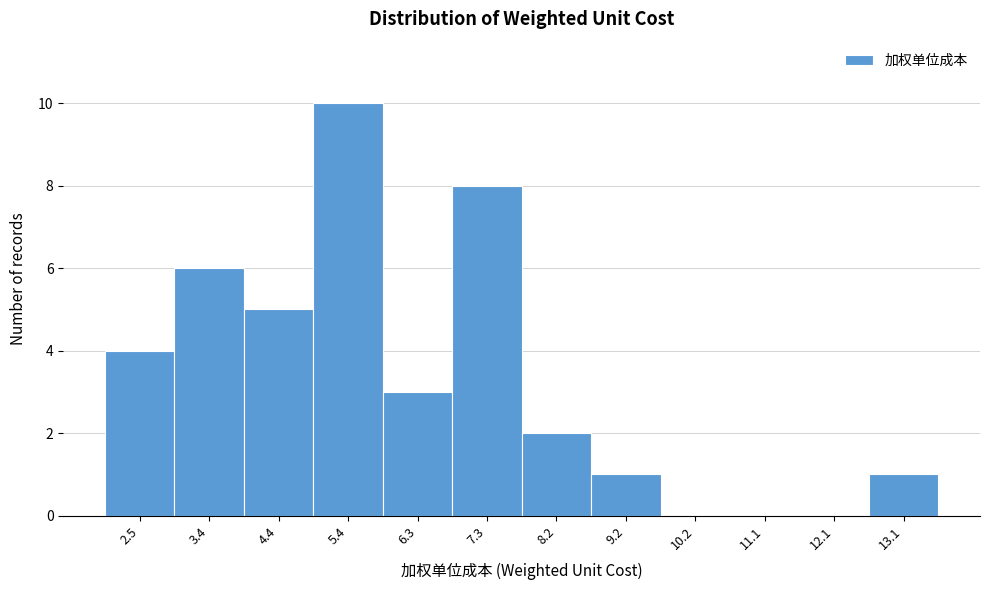

Reading left to right, extract all data points from this chart.

2.5=4	3.4=6	4.4=5	5.4=10	6.3=3	7.3=8	8.2=2	9.2=1	10.2=0	11.1=0	12.1=0	13.1=1